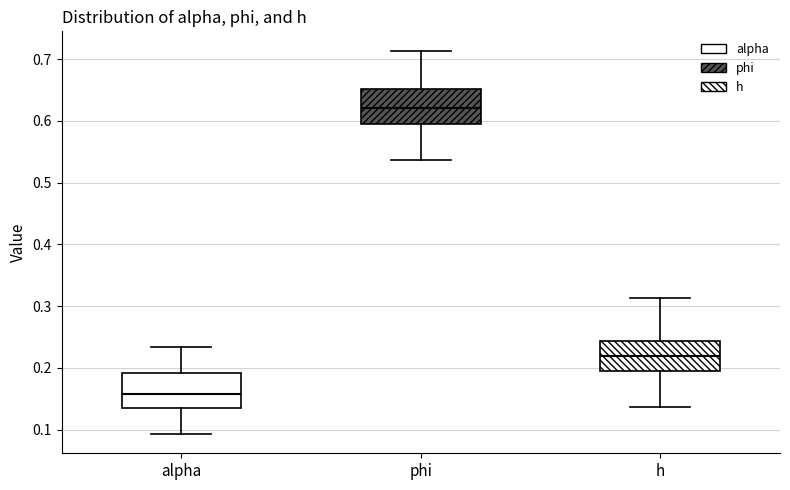

Reading left to right, read every box against the y-axis: the position of its median line, the range the box covers, and the ends of its whiskers. The values are not printed on the chart, so give them approximately, as read against the axis.

alpha: median 0.16, box 0.13 to 0.19, whiskers 0.09 to 0.23
phi: median 0.62, box 0.59 to 0.65, whiskers 0.54 to 0.71
h: median 0.22, box 0.19 to 0.24, whiskers 0.14 to 0.31